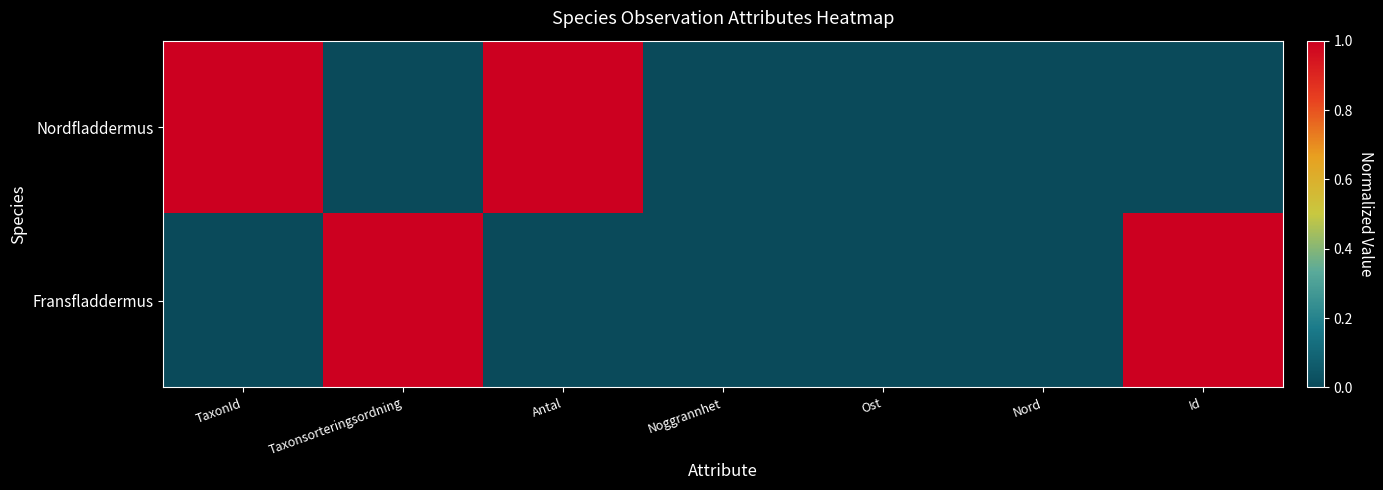

Reading left to right, transcribe all the data shown in this chart.

Nordfladdermus: TaxonId=1	Taxonsorteringsordning=0	Antal=1	Noggrannhet=0	Ost=0	Nord=0	Id=0
Fransfladdermus: TaxonId=0	Taxonsorteringsordning=1	Antal=0	Noggrannhet=0	Ost=0	Nord=0	Id=1